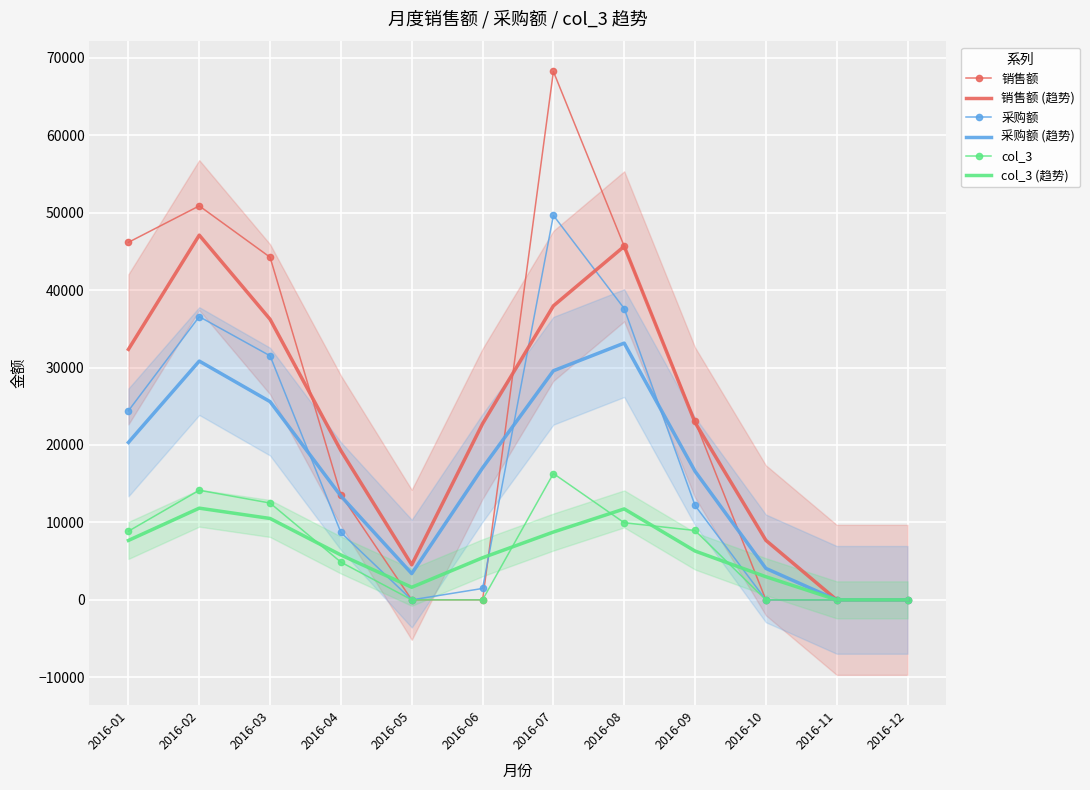

Read the col_3 value at 2016-09.

8959.4